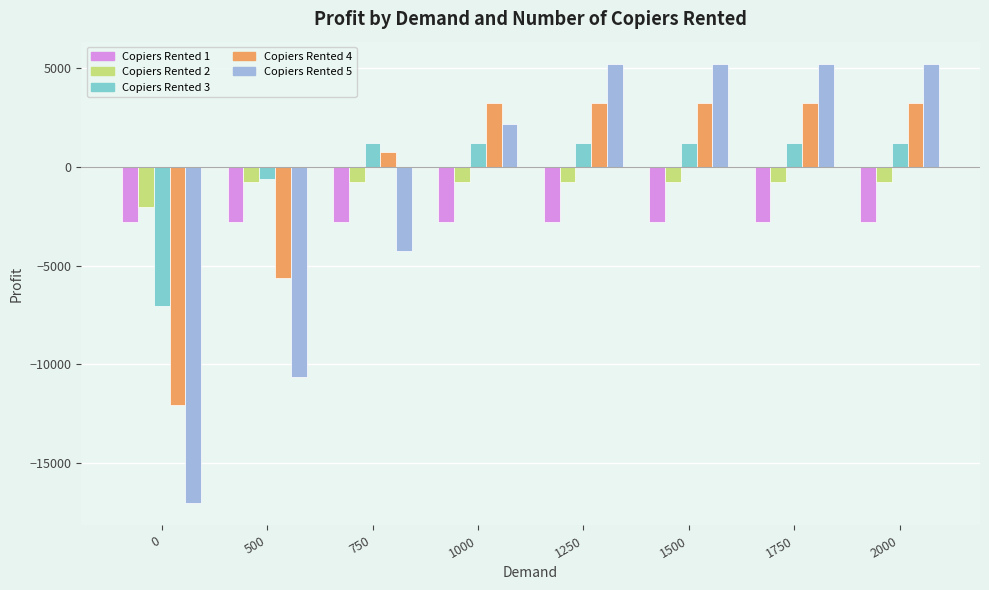

Rank the series by their maximum value, from highest to lowest.

Copiers Rented 5, Copiers Rented 4, Copiers Rented 3, Copiers Rented 2, Copiers Rented 1